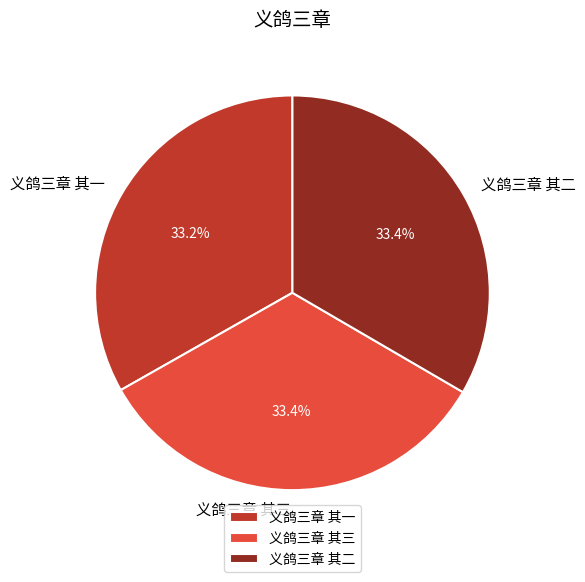

To the nearest percent, what is the average slice percentage?

33%